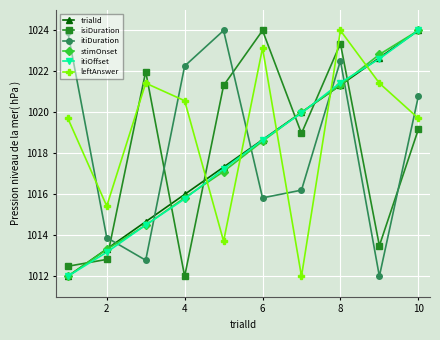

How many data points in itiOffset are above 1018?

5